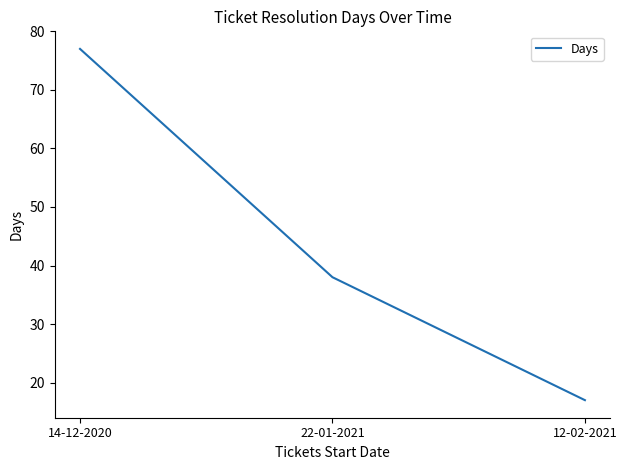

Does the chart have visible grid lines?

No